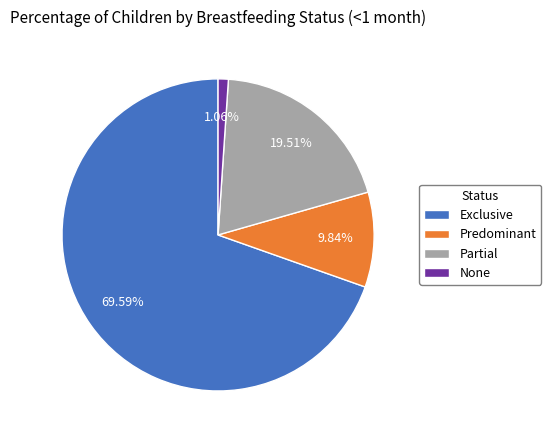

Between None and Partial, which is larger?

Partial